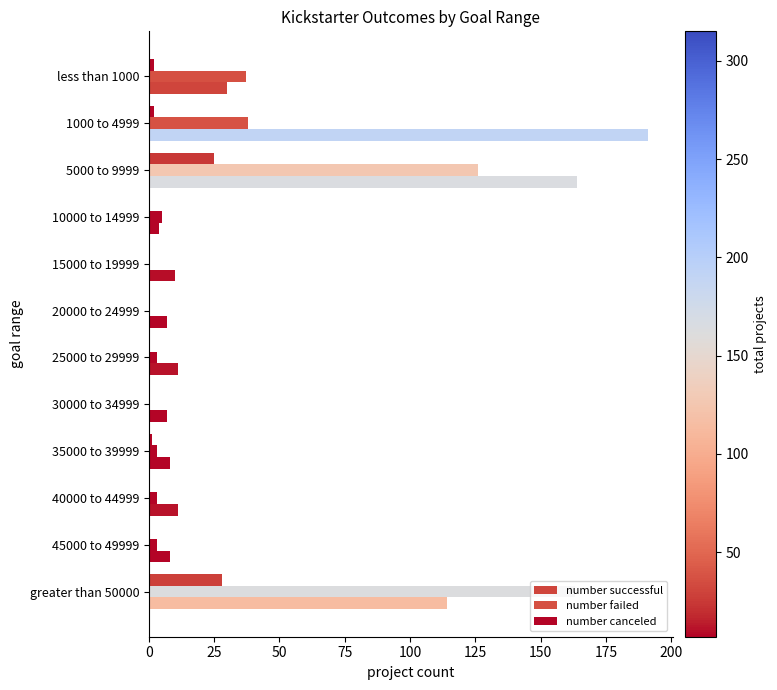

How many categories are shown in the chart?

12